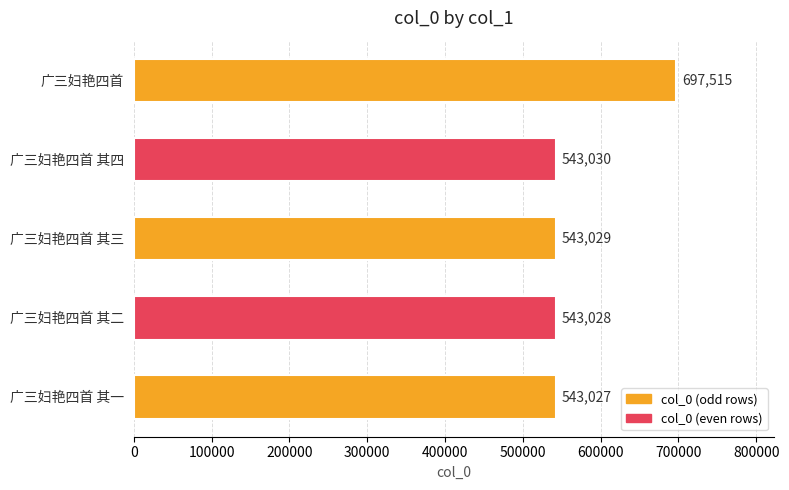

What is the maximum value shown in the chart?

697515